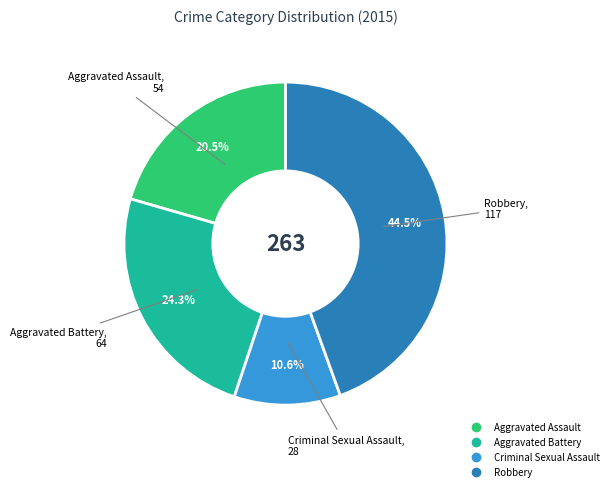

What is the ratio of the value at Robbery to the value at Aggravated Battery?

1.8